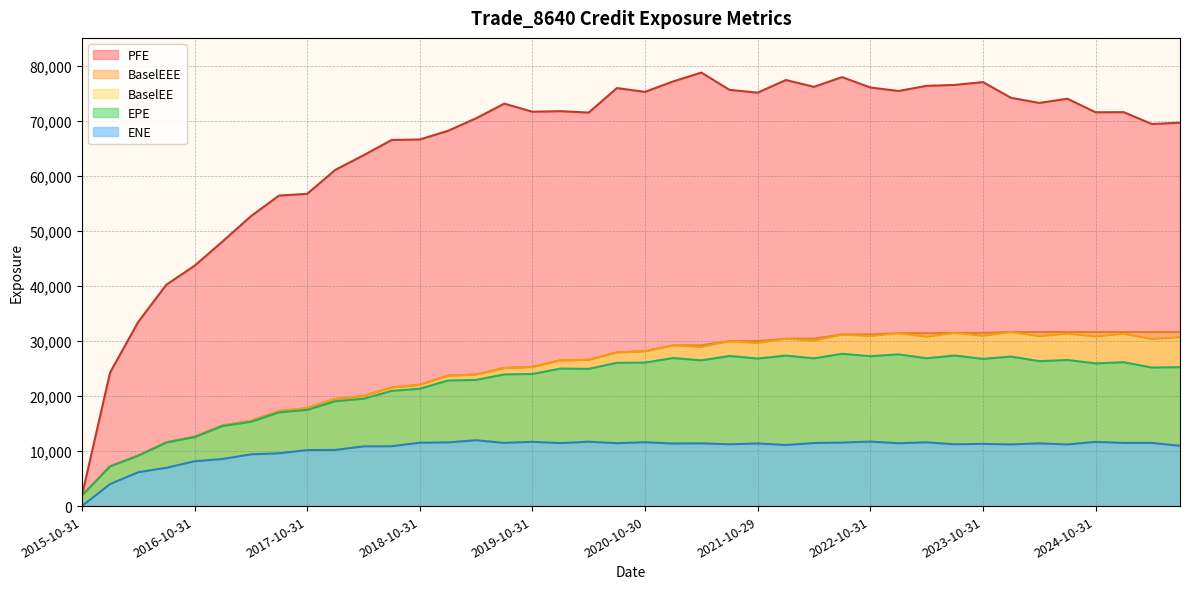

True or false: EPE and BaselEE cross at least once.

False